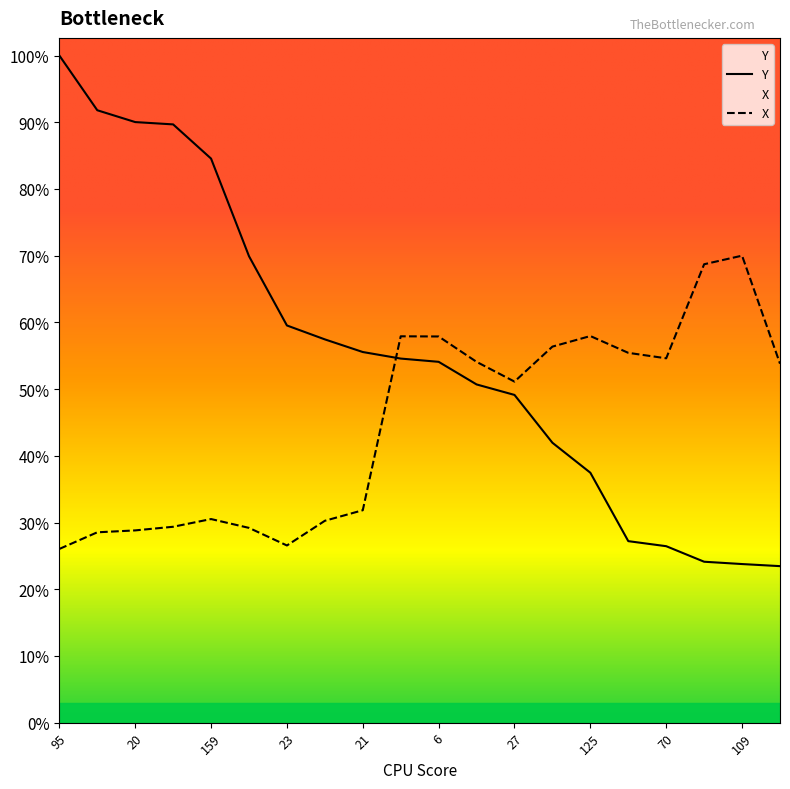

Which series changed the most between 27 and 76?

Y